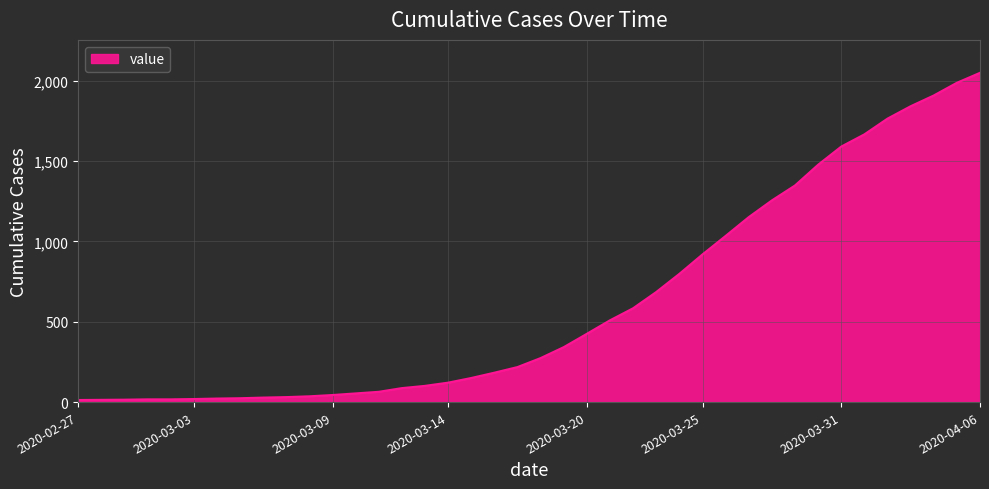

What is the greatest value displayed?

2049